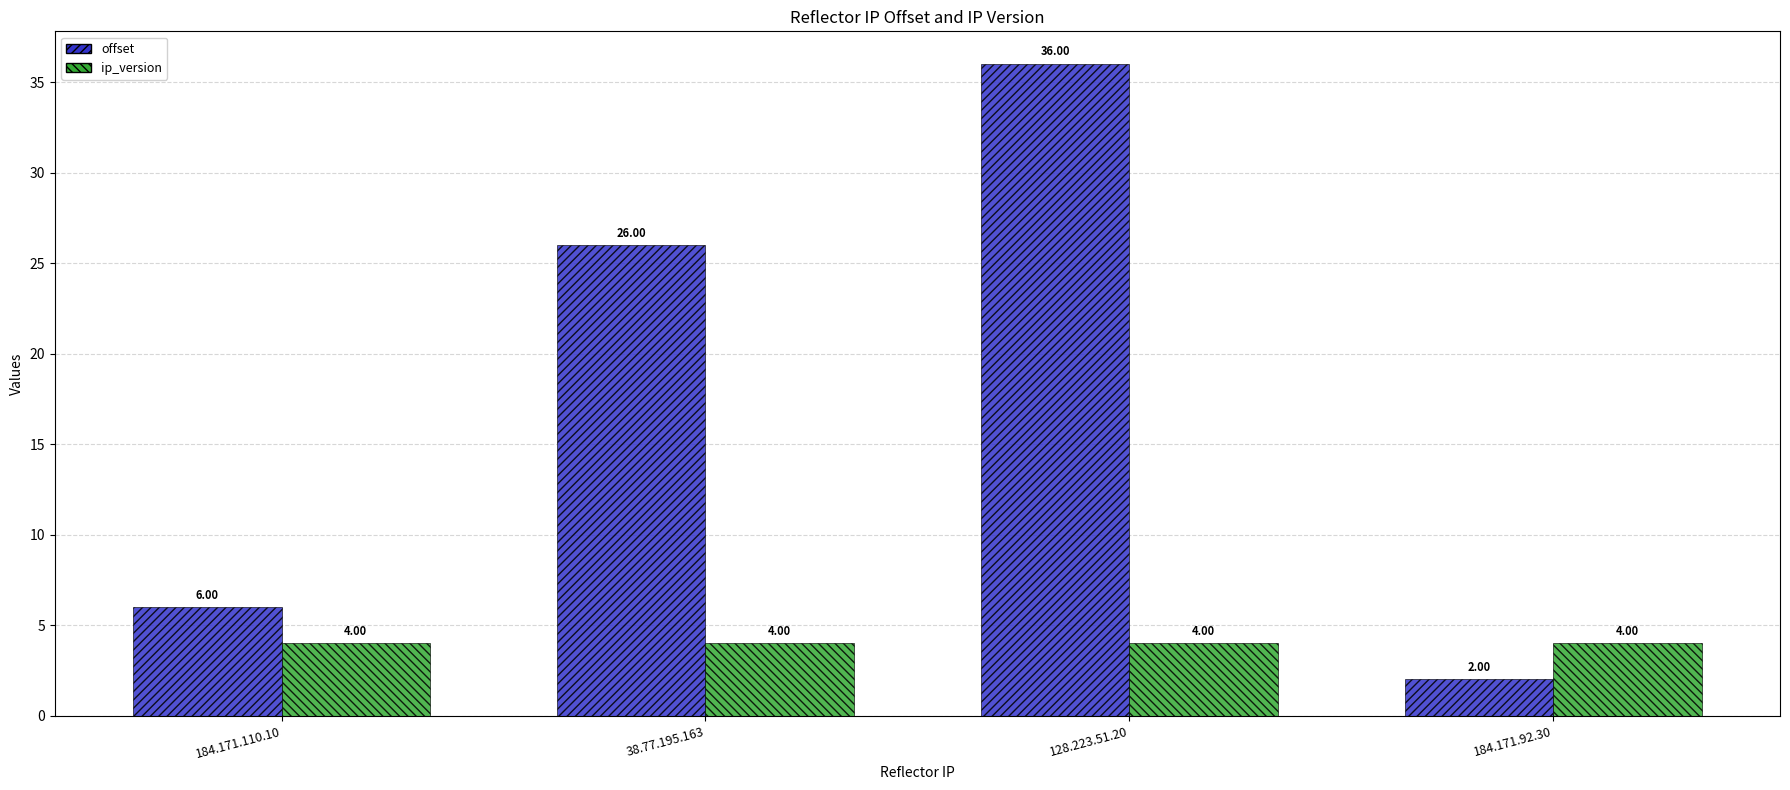

What is the average value of the ip_version series?

4